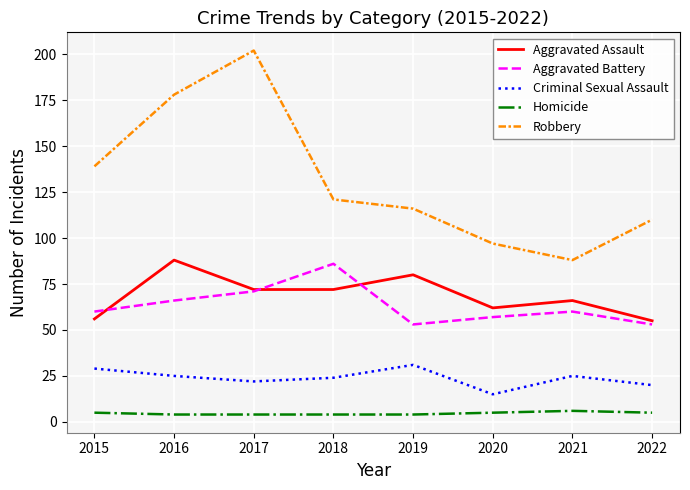

What is the spread (max minus min) of values at 2022?

105